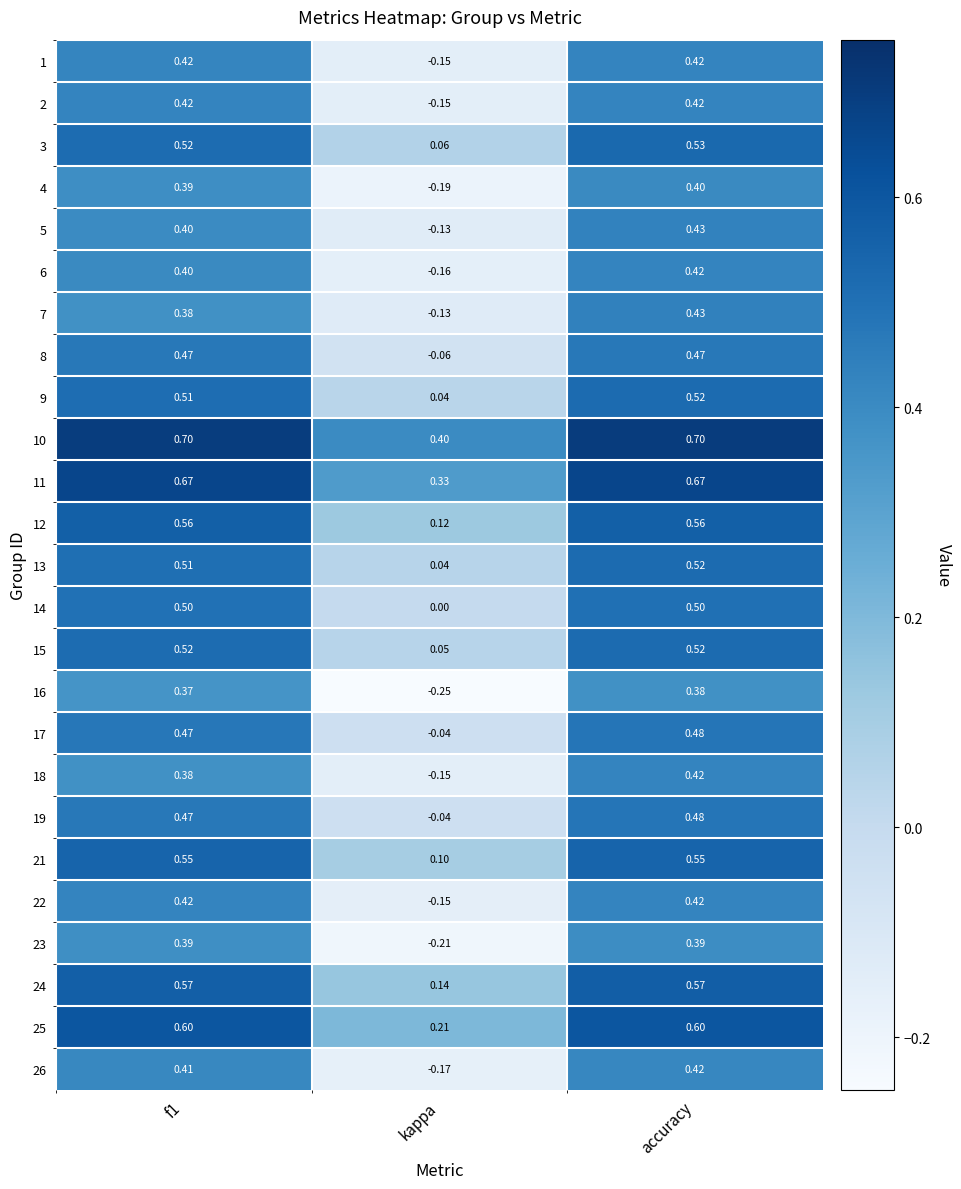

Which series has the largest total across all categories?

10